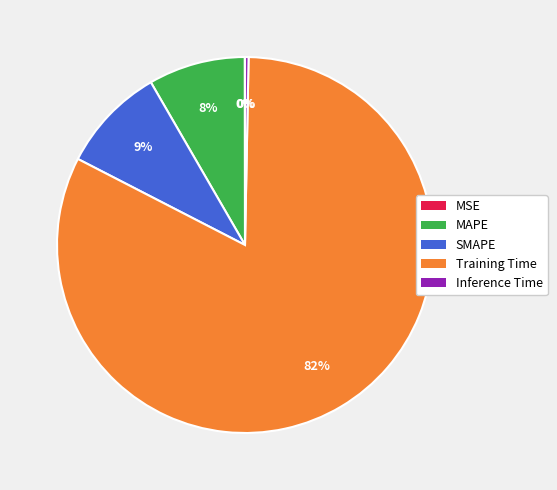

To the nearest percent, what percentage of the pie is MAPE?

8%